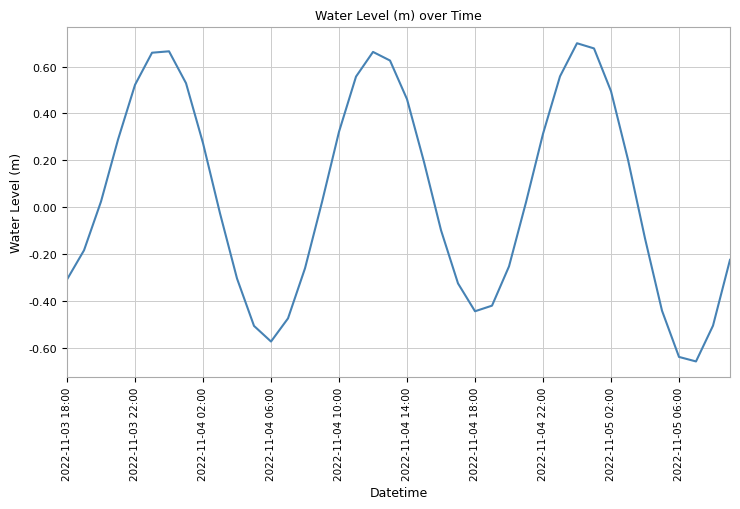

What is the difference between the maximum and minimum values?

1.4